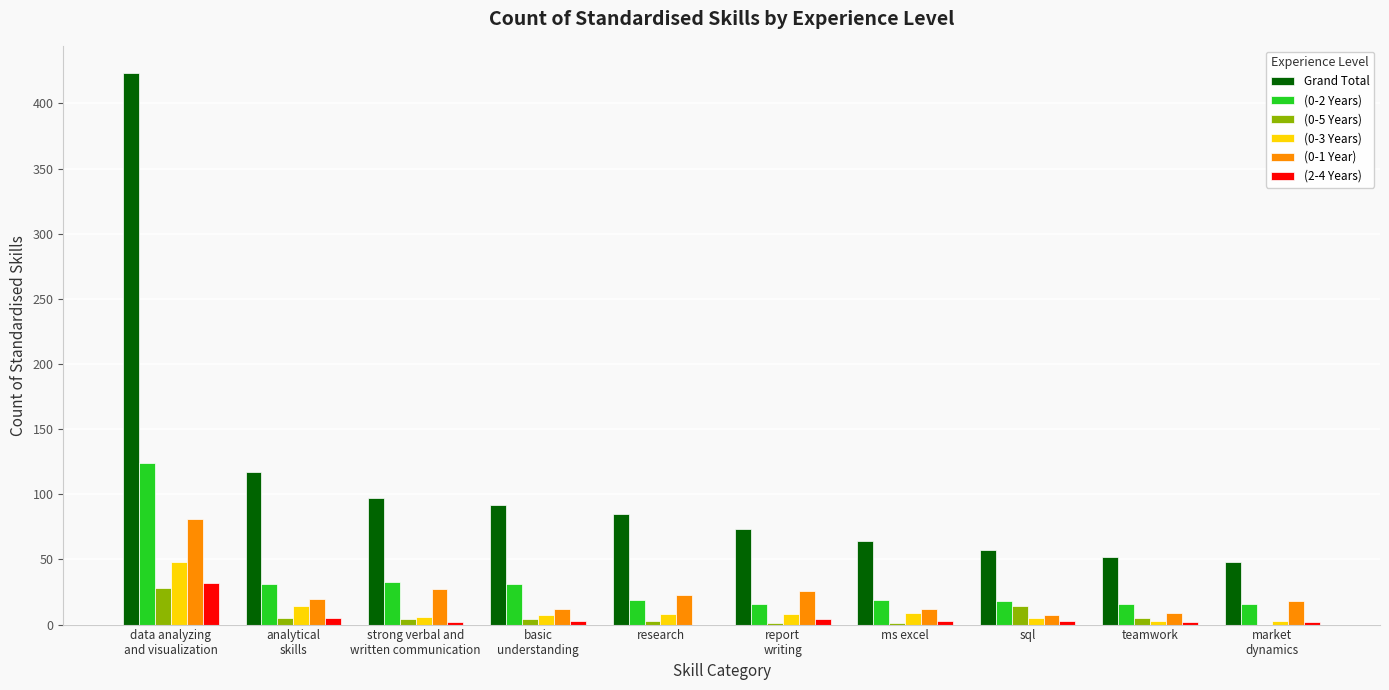

What is the difference between the (0-1 Year) values at ms excel and sql?

5